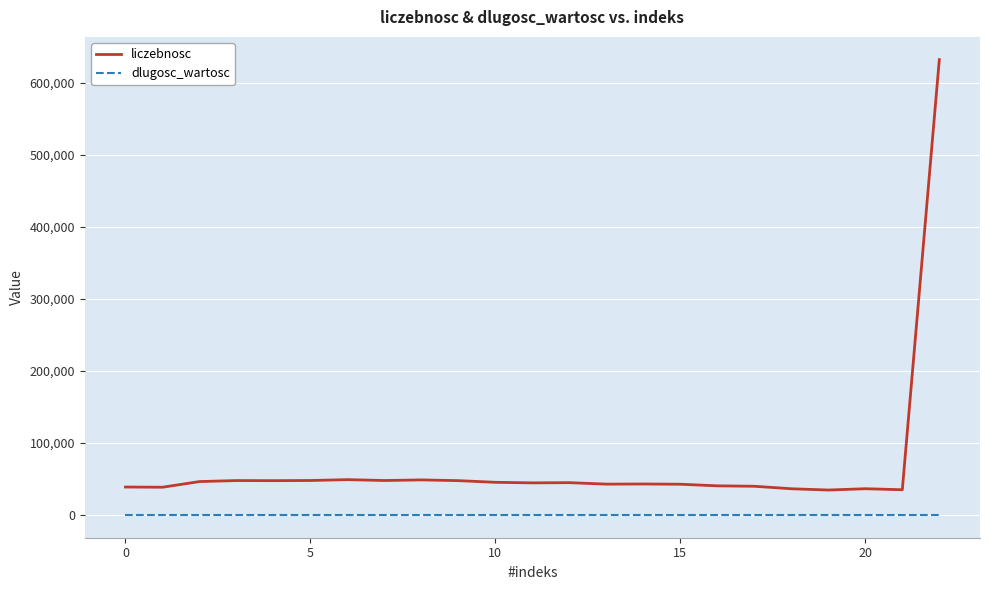

Which series has the largest range (max minus min)?

liczebnosc